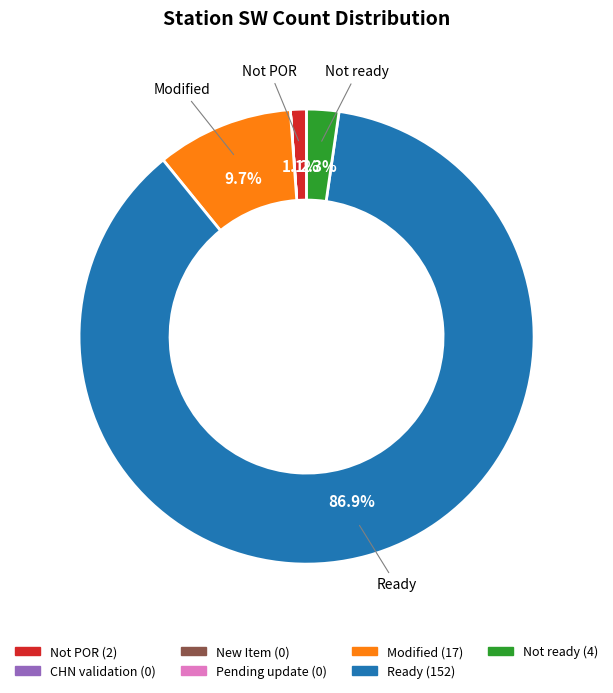

Does any single category account for the majority?

Yes